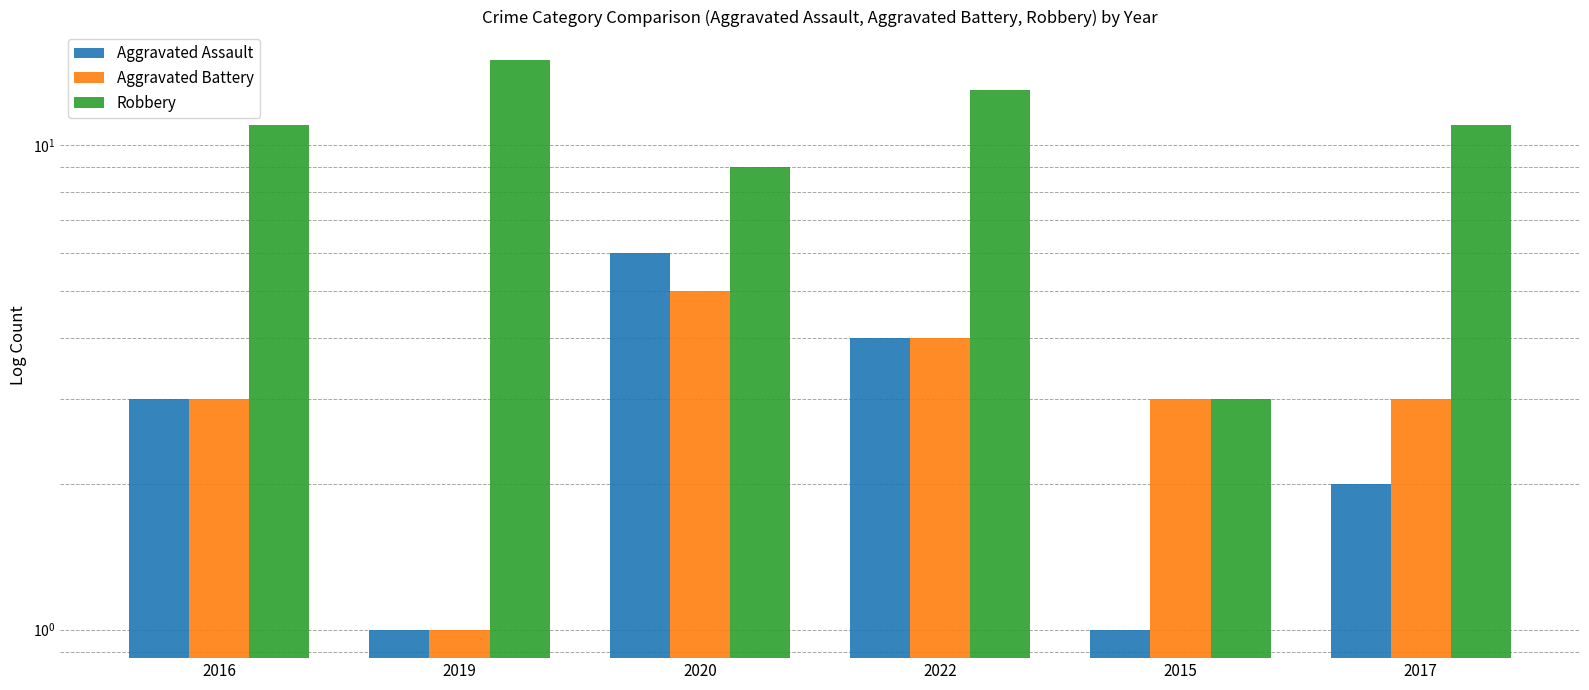

Is it true that Aggravated Battery equals 4 at 2022?

True